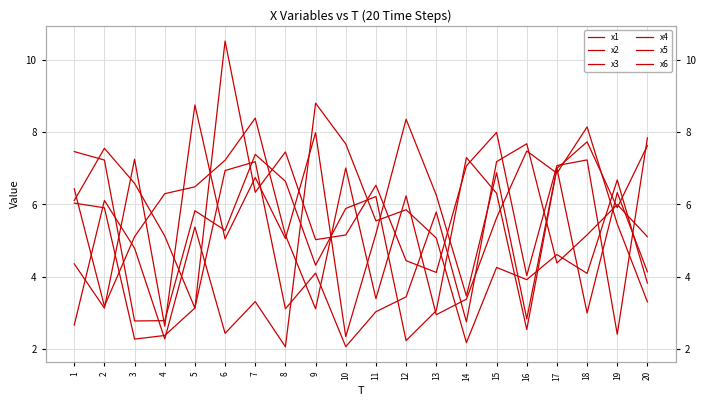

The x6 series shows 6.0 at 1. True or false?

True